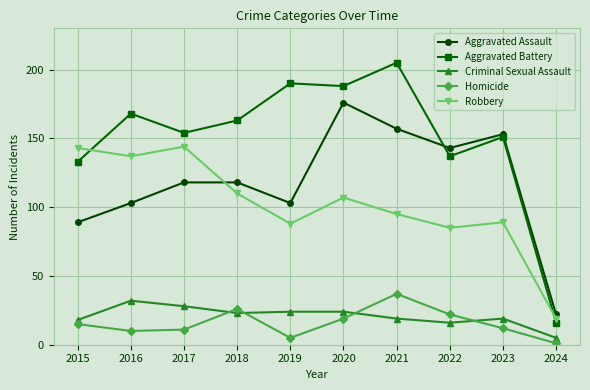

Is this an area chart (filled region under the line)?

No